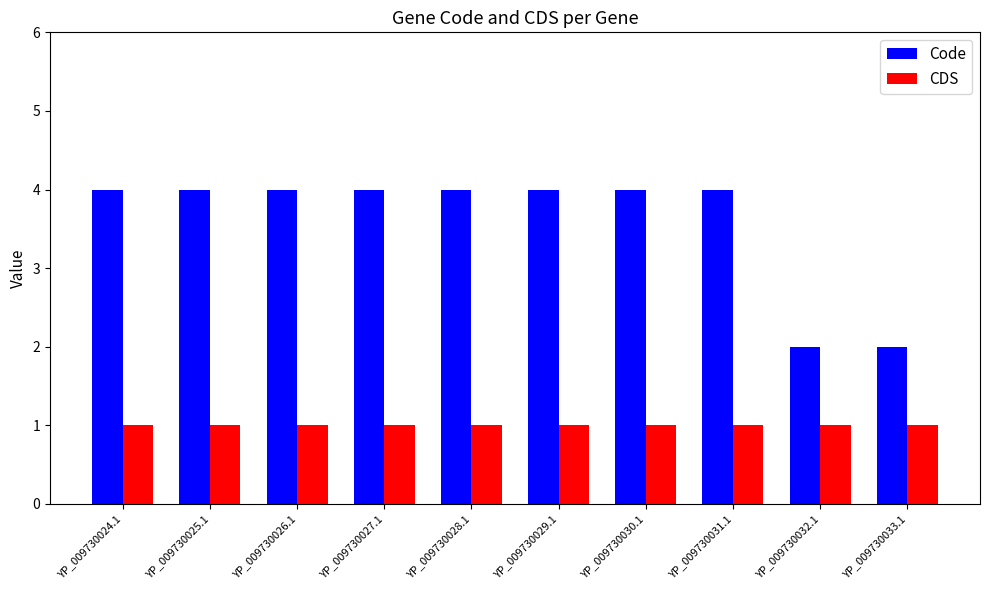

What is the spread (max minus min) of values at YP_009730031.1?

3